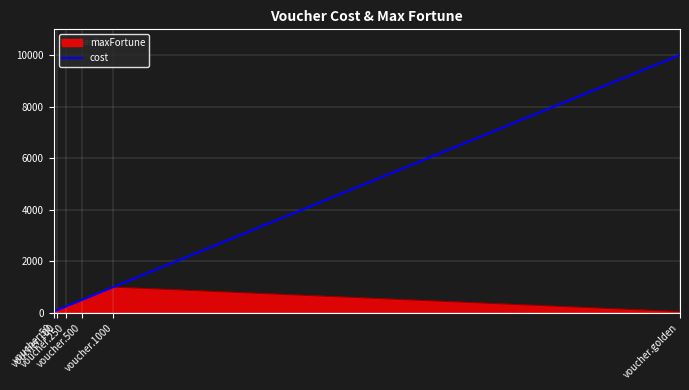

List the series in order of their peak value, highest first.

cost, maxFortune